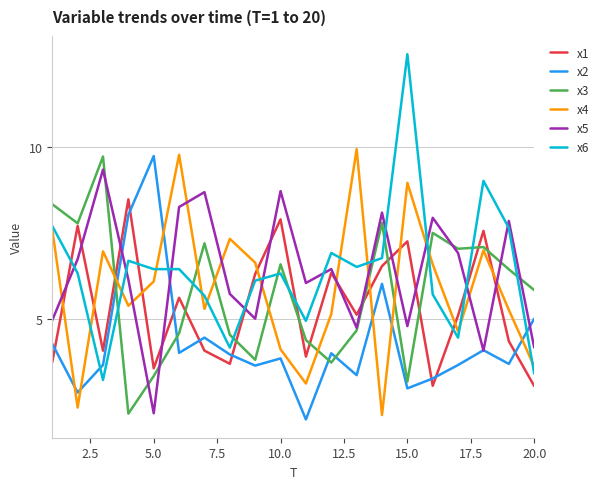

What is the lowest value of the x6 series?

3.2